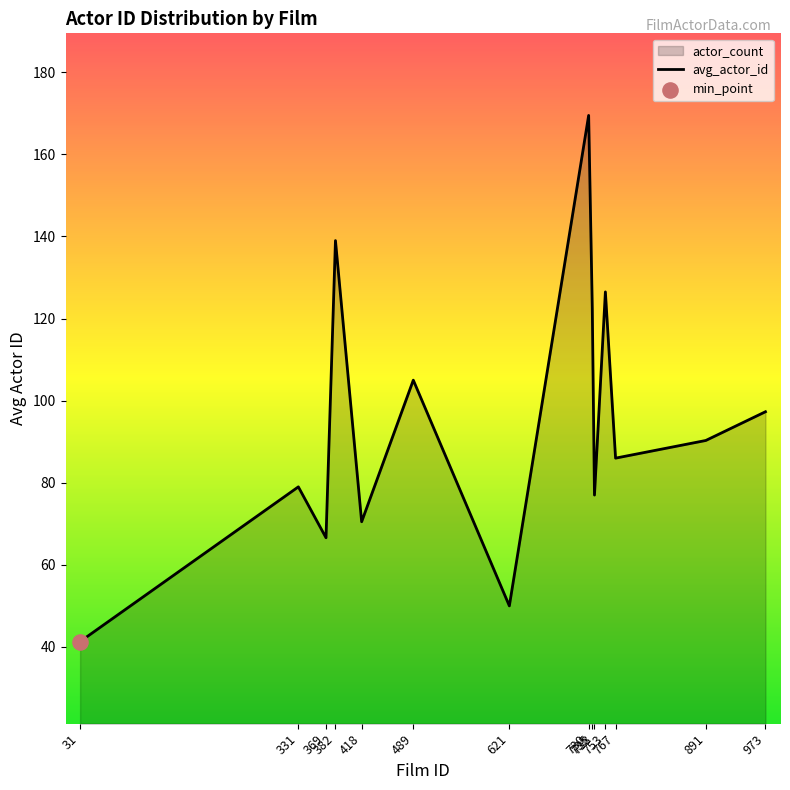

Approximately how many times larger is the value at 738 compared to 891?

0.9